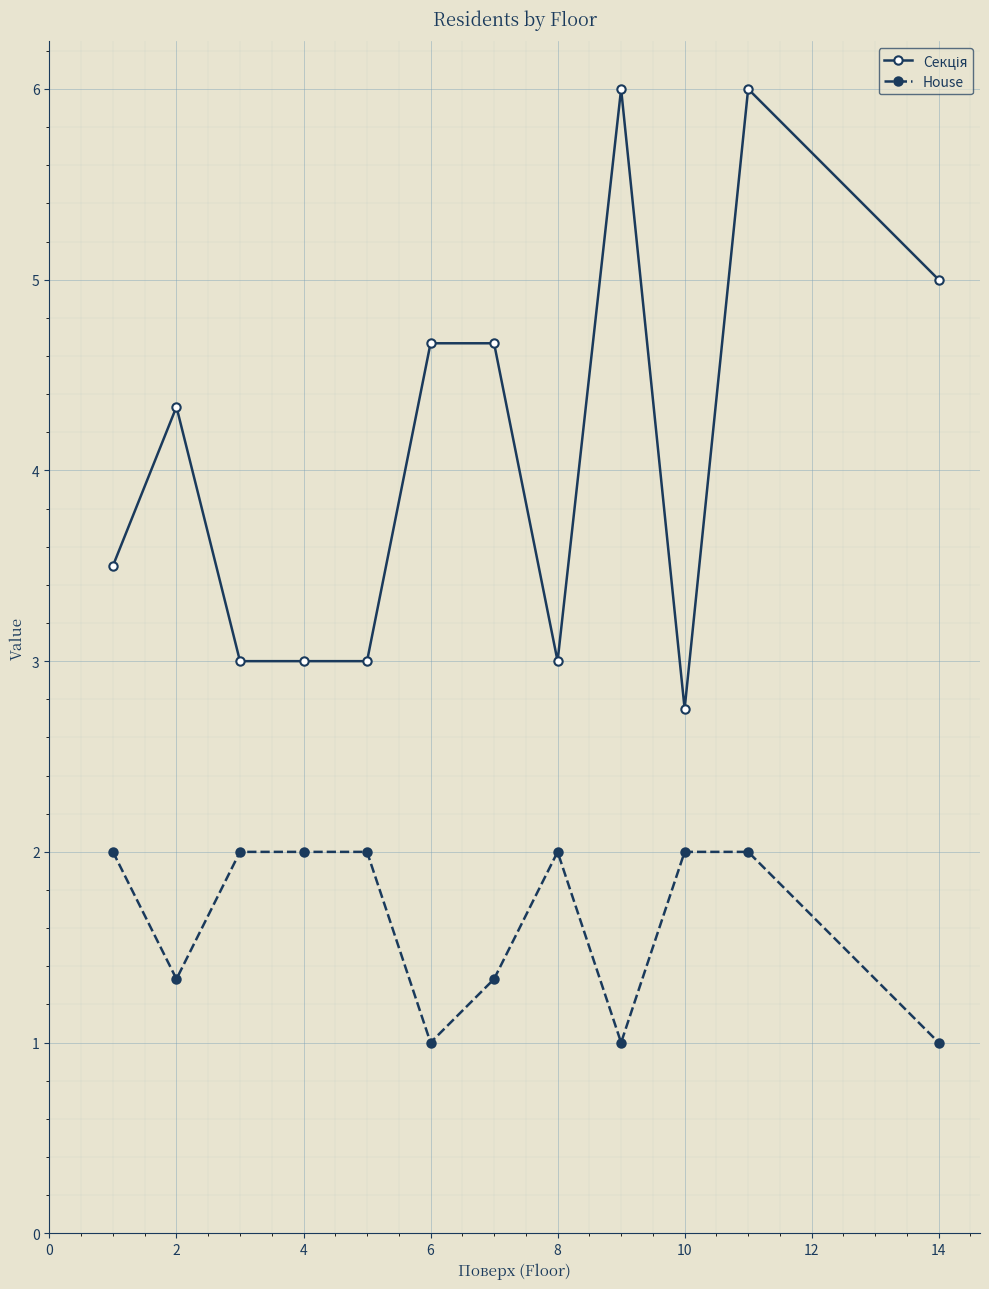

What is the sum of all House values?

19.7